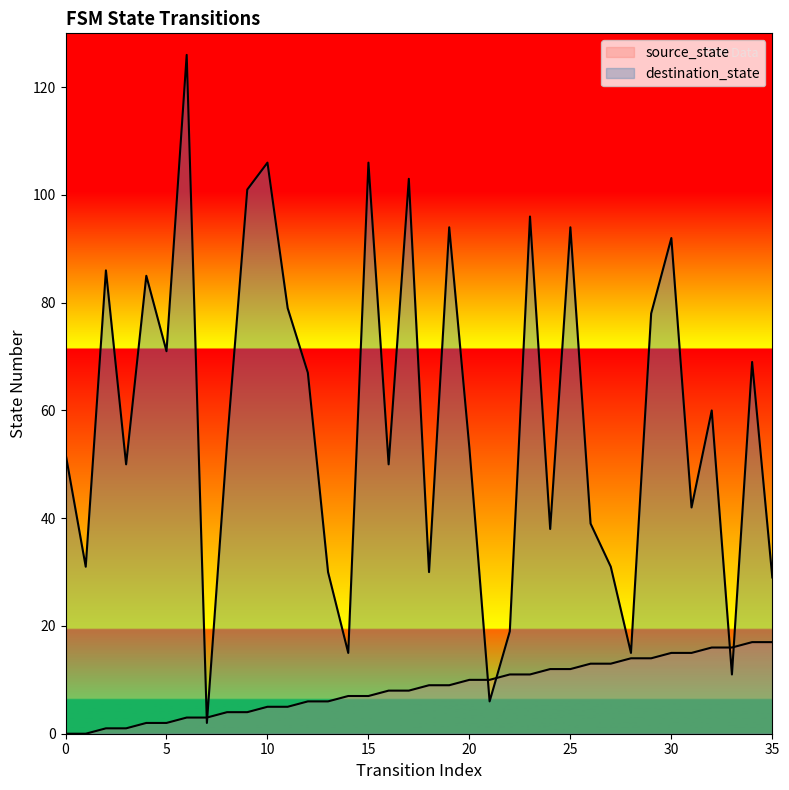

Does the chart display data point markers on the line(s)?

No